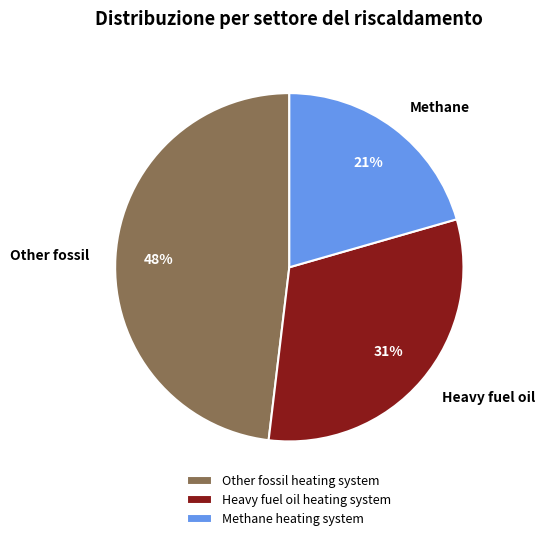

Is there any slice that represents more than half of the pie?

No